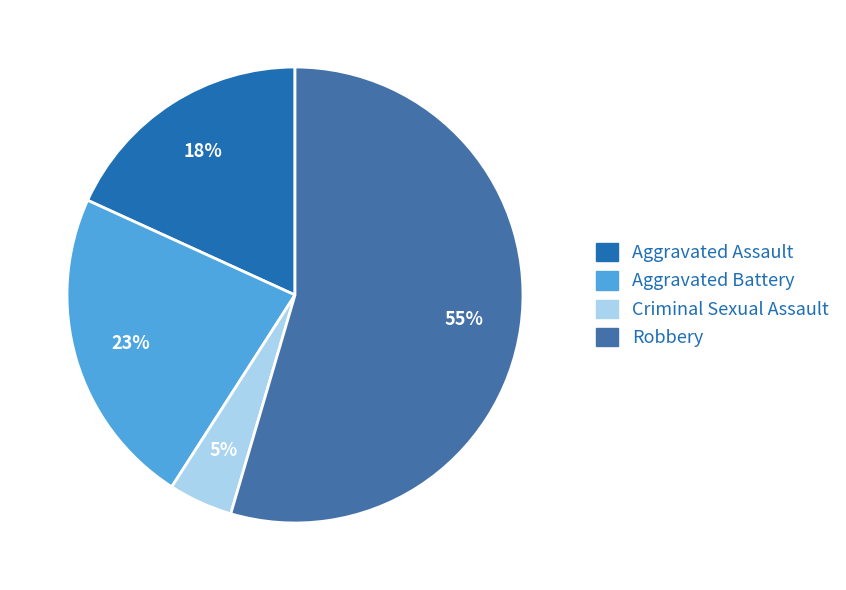

To the nearest percent, what is the combined percentage of Aggravated Assault and Aggravated Battery?

41%